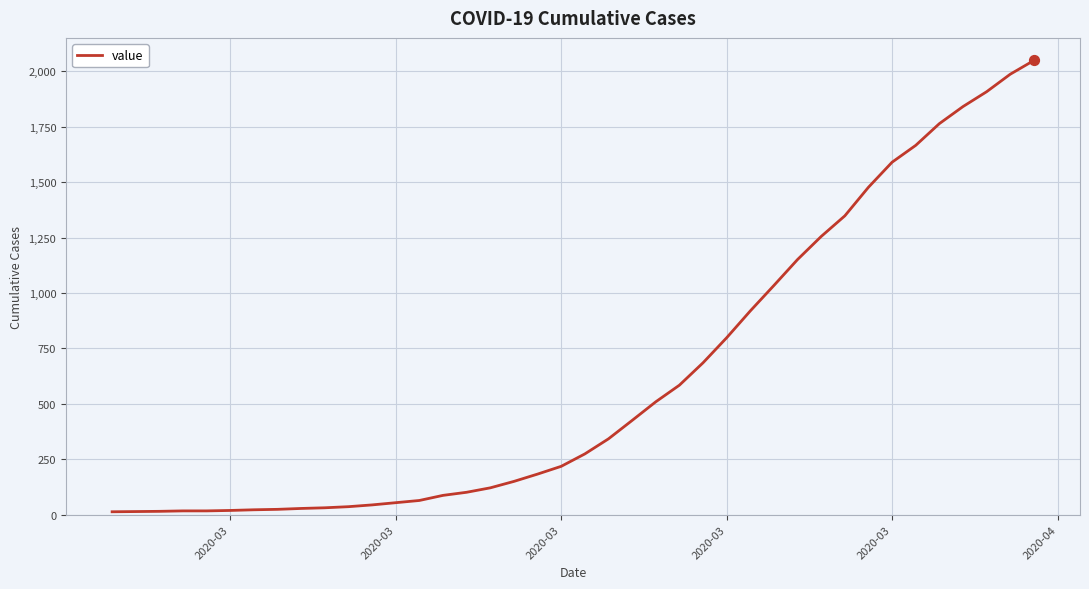

What is the maximum value shown in the chart?

2049